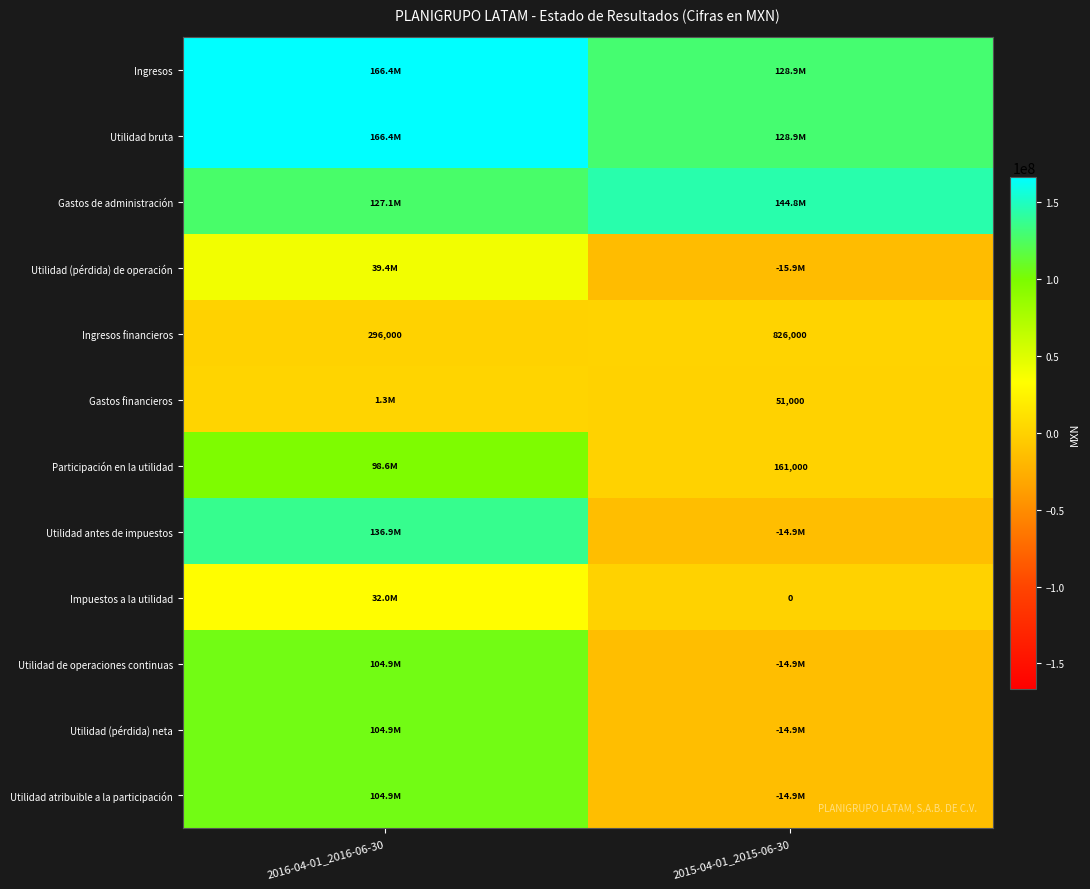

The Participación en la utilidad series shows 161000 at 2015-04-01_2015-06-30. True or false?

True